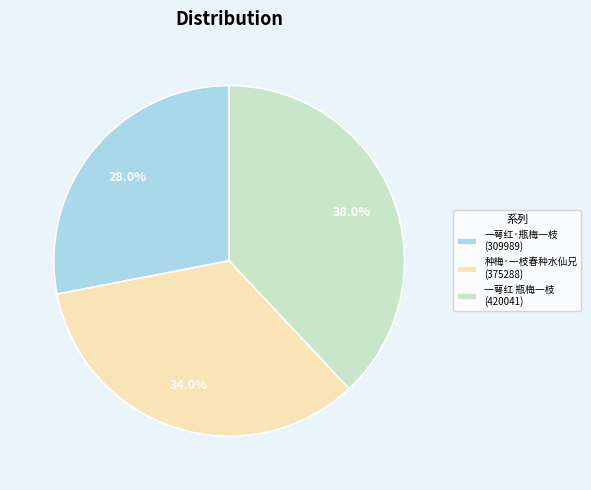

How much of the chart is everything except 一萼红 瓶梅一枝 (420041)?

62.0%